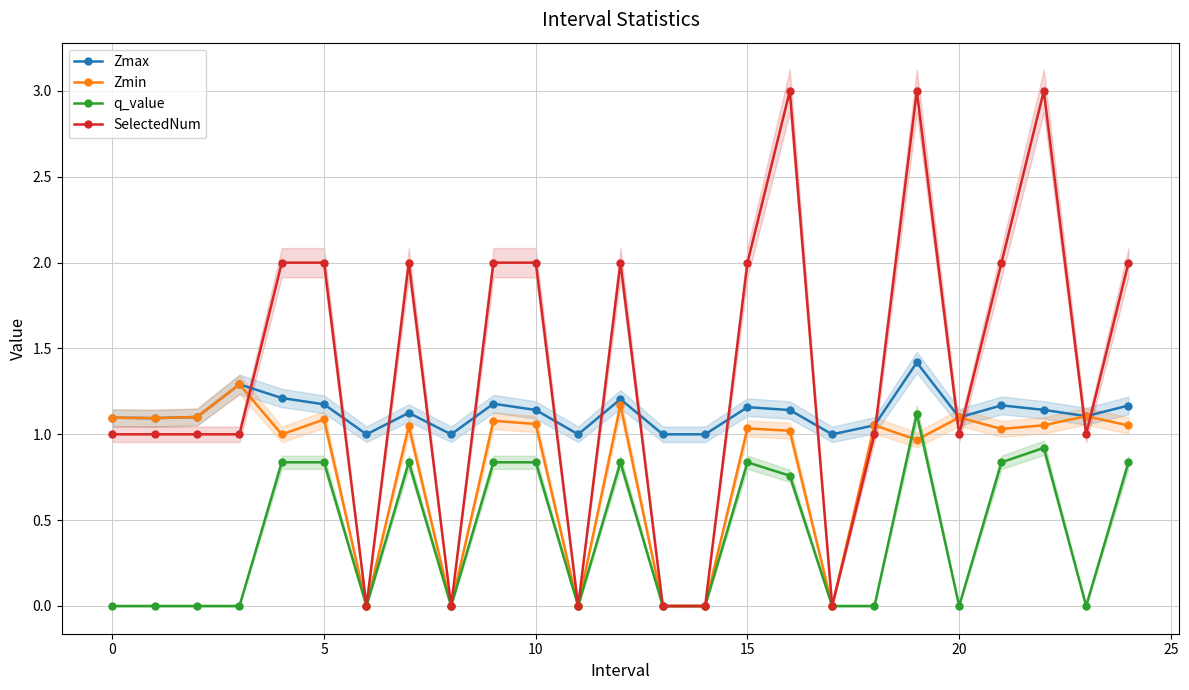

How many values in the Zmax series exceed 1?

19